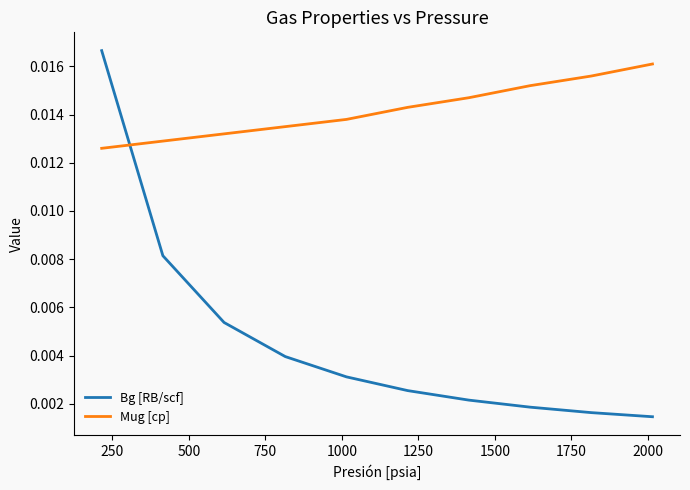

List the series in order of their overall mean, highest first.

Mug [cp], Bg [RB/scf]